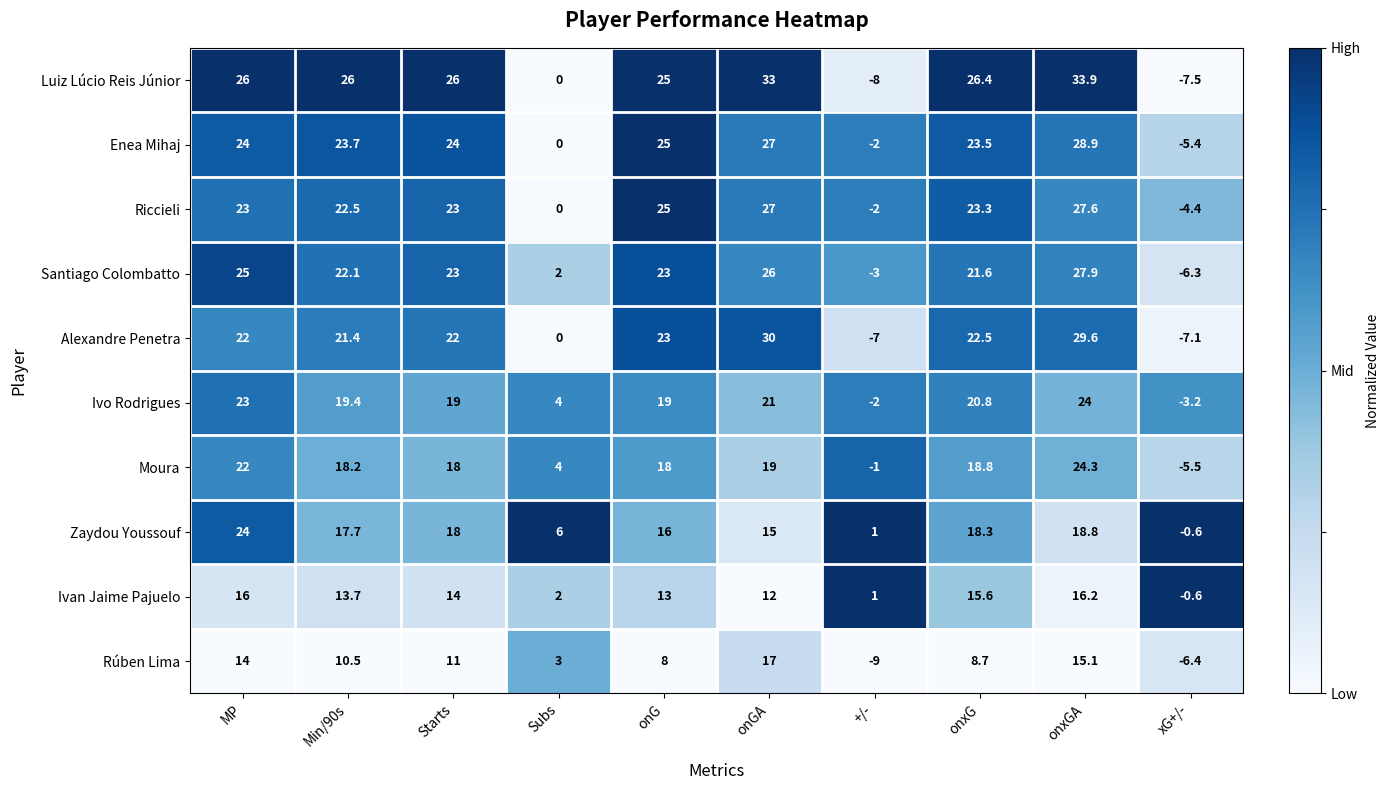

The Alexandre Penetra series shows 30.8 at MP. True or false?

False